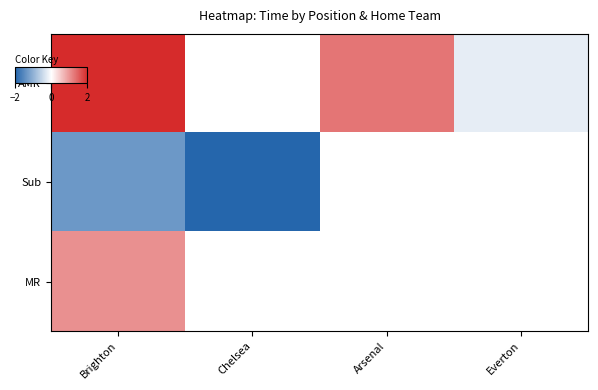

What is the minimum value for AMR?

-0.2